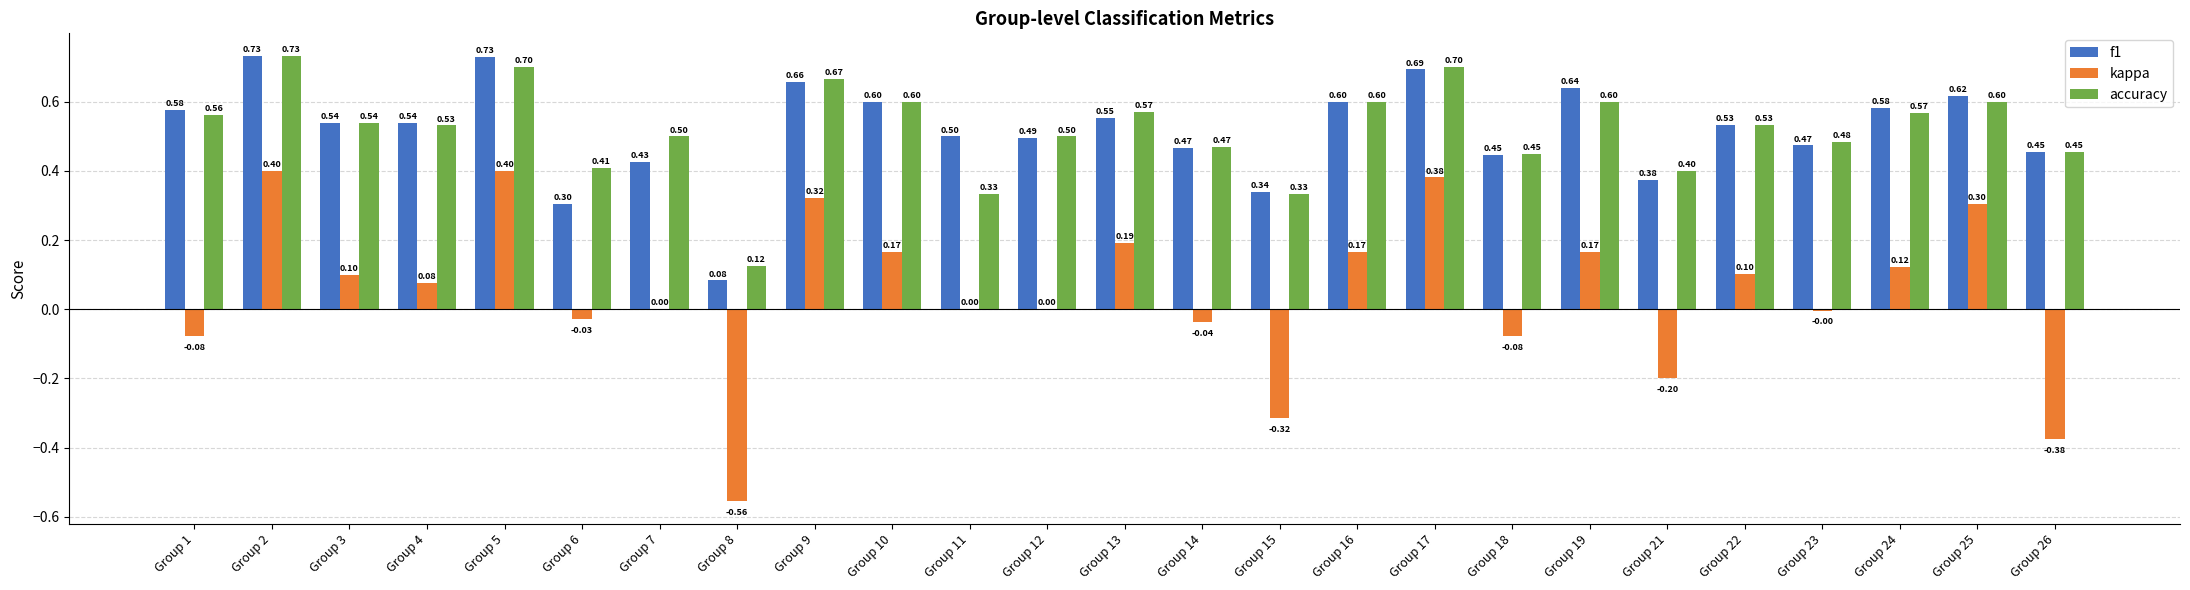

Count the number of categories in the chart.

25